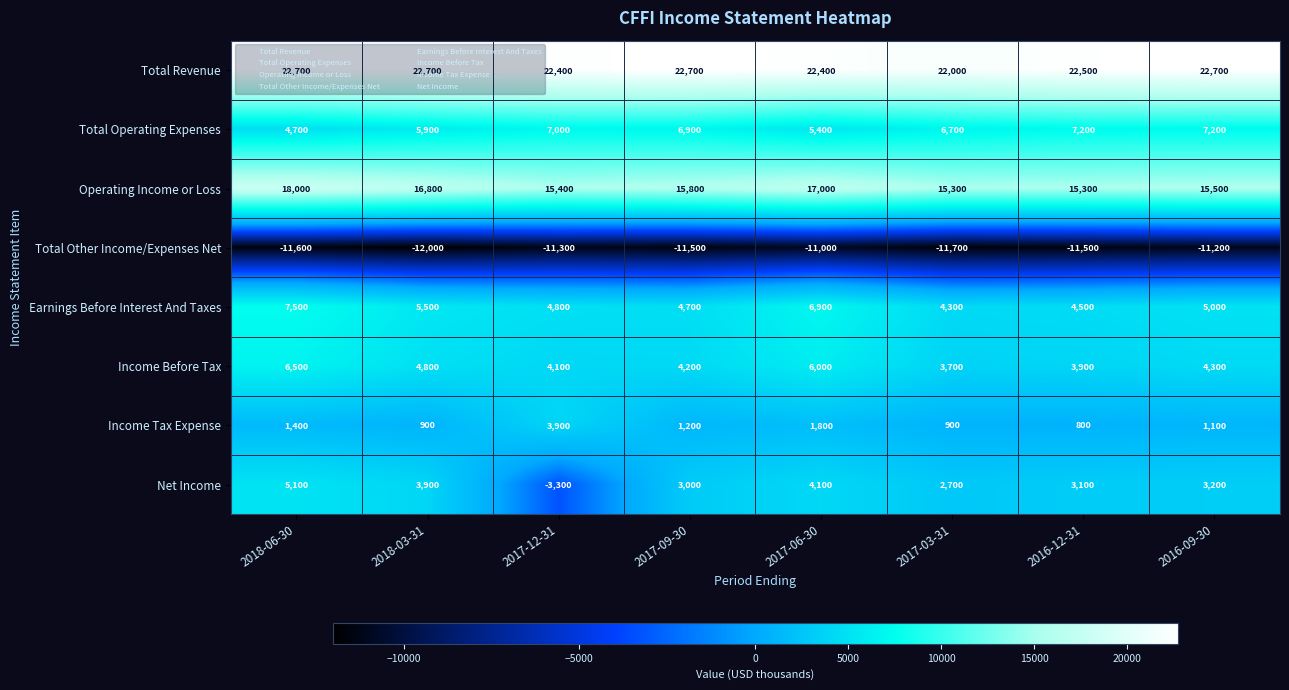

Which series has the largest range (max minus min)?

Net Income